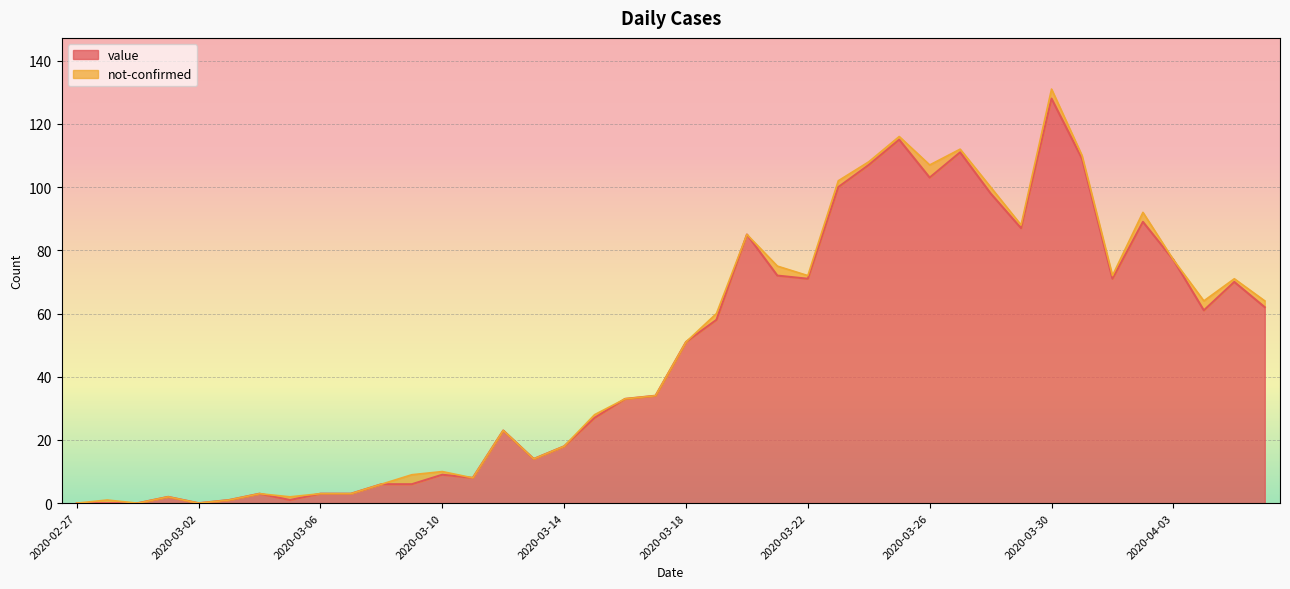

What is the label of the 29th point from the right?

2020-03-09